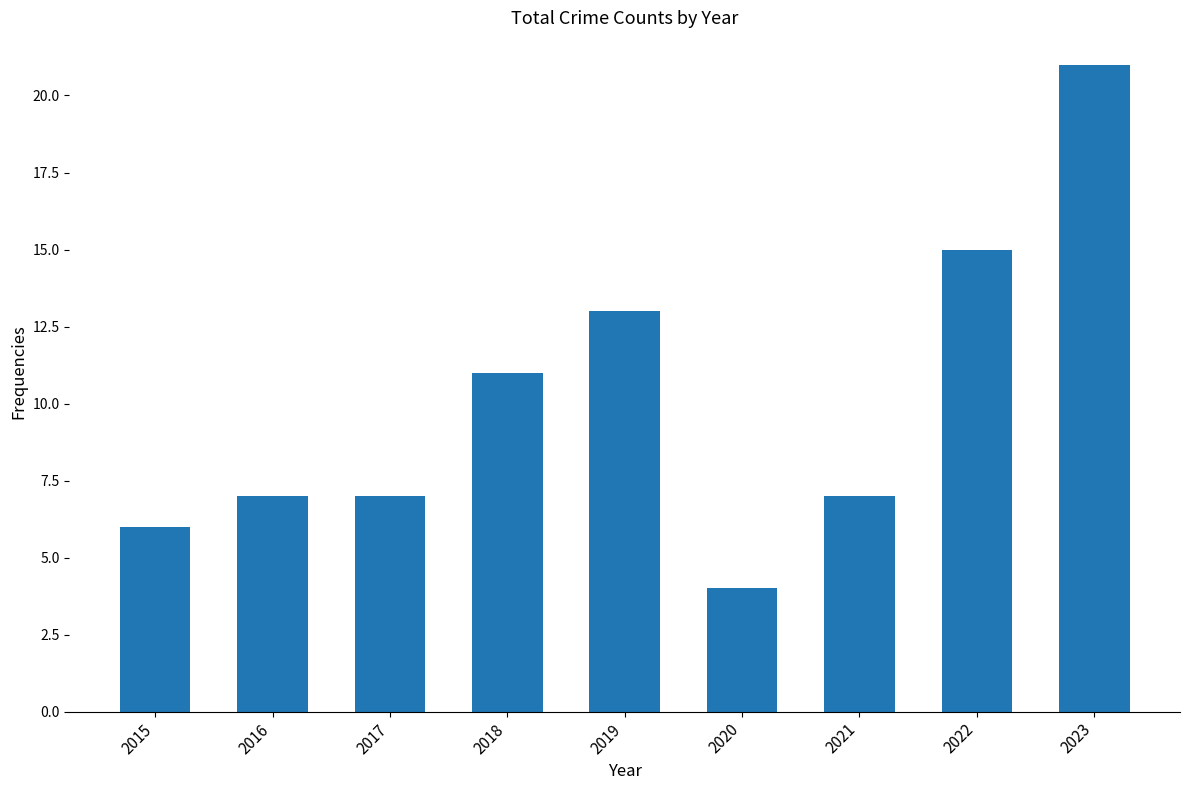

What is the value of the 2nd bar from the left?

7